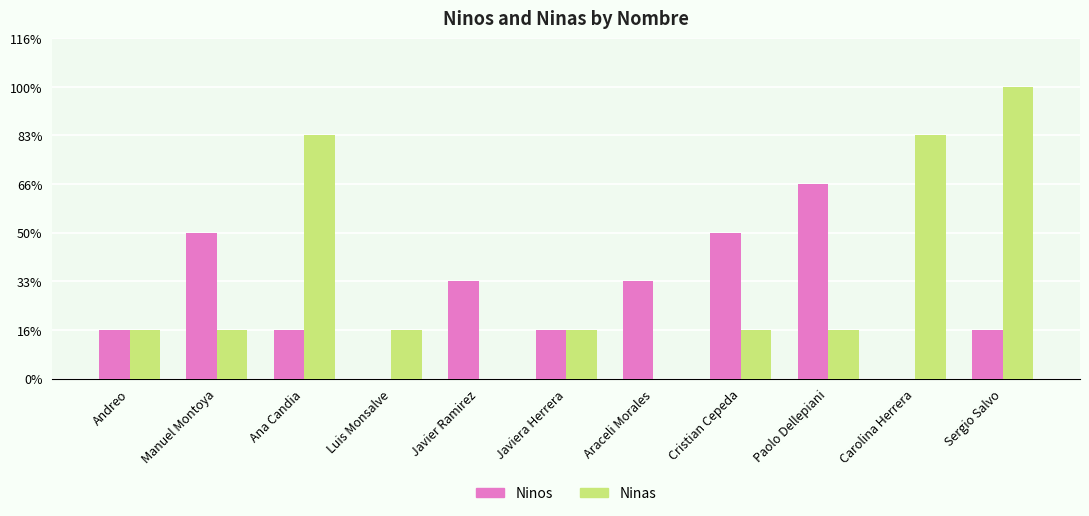

The Ninas series shows 2 at Luis Monsalve. True or false?

False